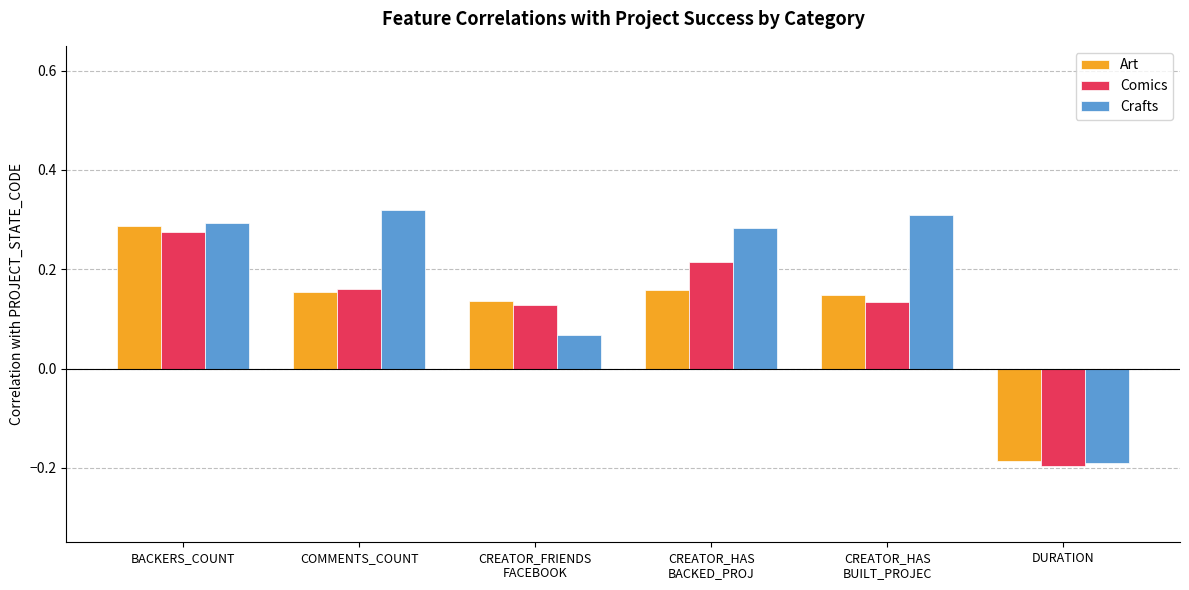

What position from the right is DURATION?

1